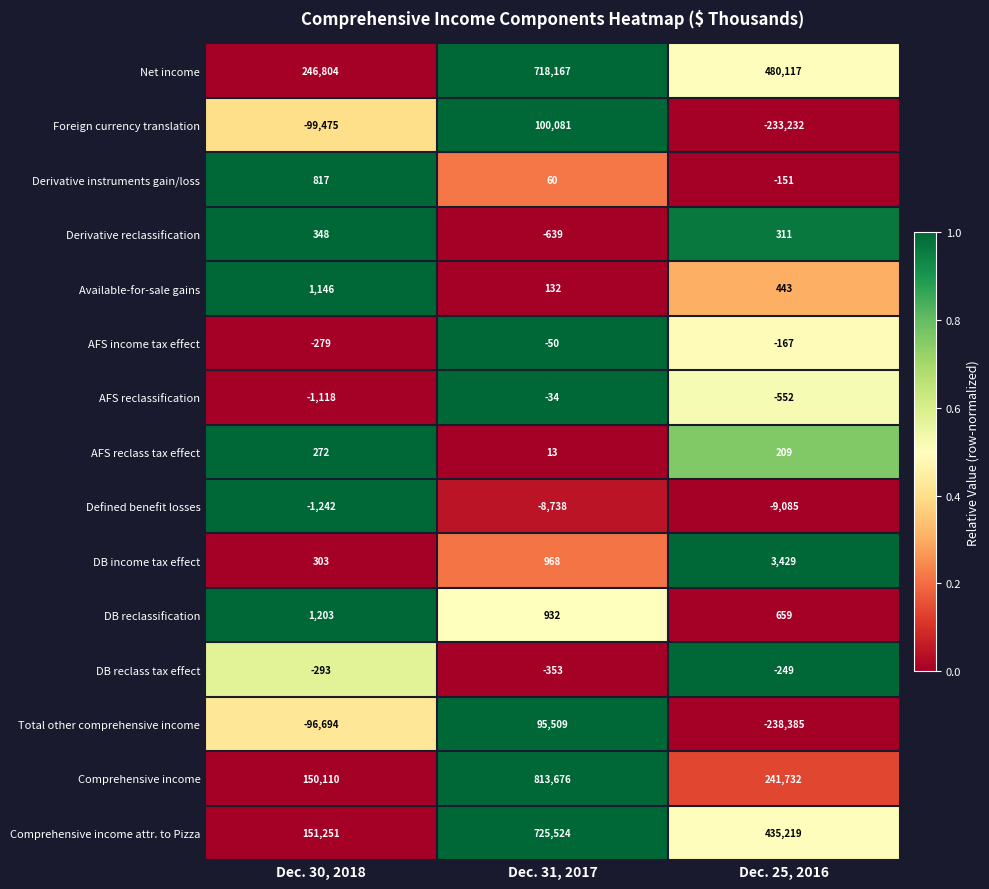

At Dec. 30, 2018, list the series in order from smallest to largest.

Foreign currency translation, Total other comprehensive income, Defined benefit losses, AFS reclassification, DB reclass tax effect, AFS income tax effect, AFS reclass tax effect, DB income tax effect, Derivative reclassification, Derivative instruments gain/loss, Available-for-sale gains, DB reclassification, Comprehensive income, Comprehensive income attr. to Pizza, Net income